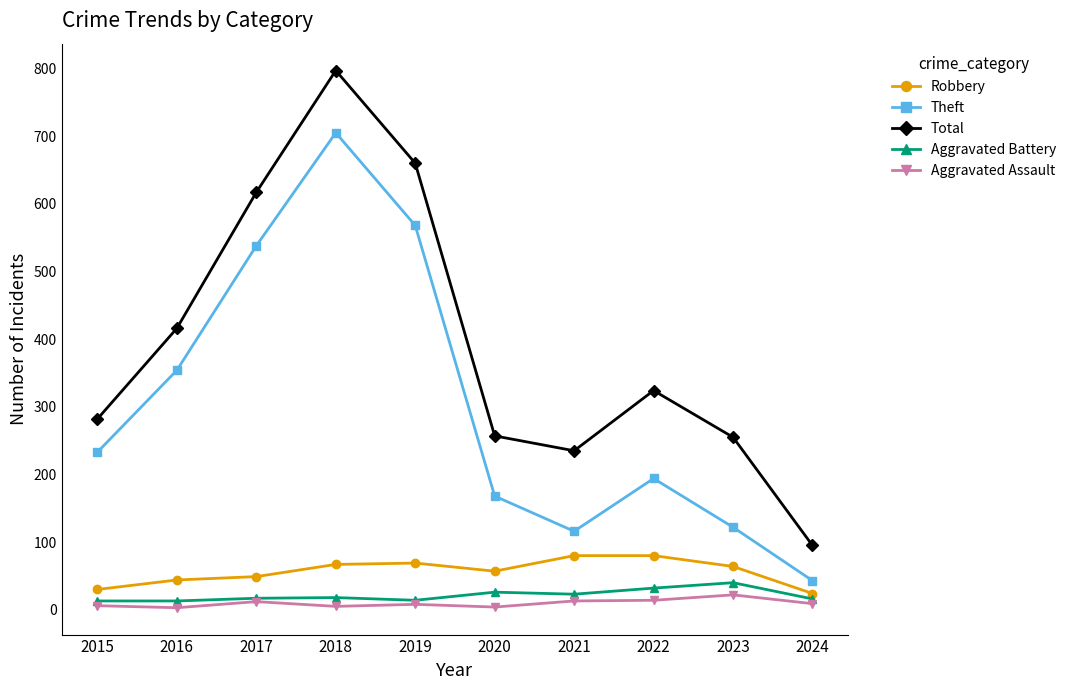

Which series has the largest total across all categories?

Total